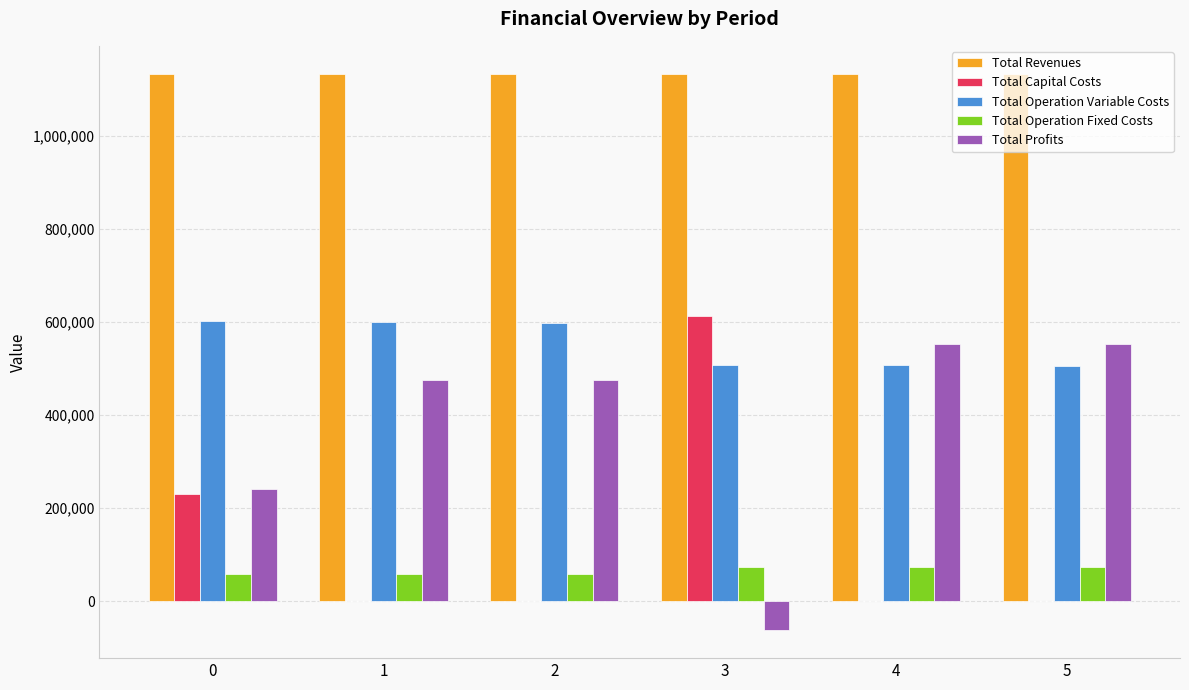

True or false: Total Capital Costs has a value of 0.0 at 5.

True